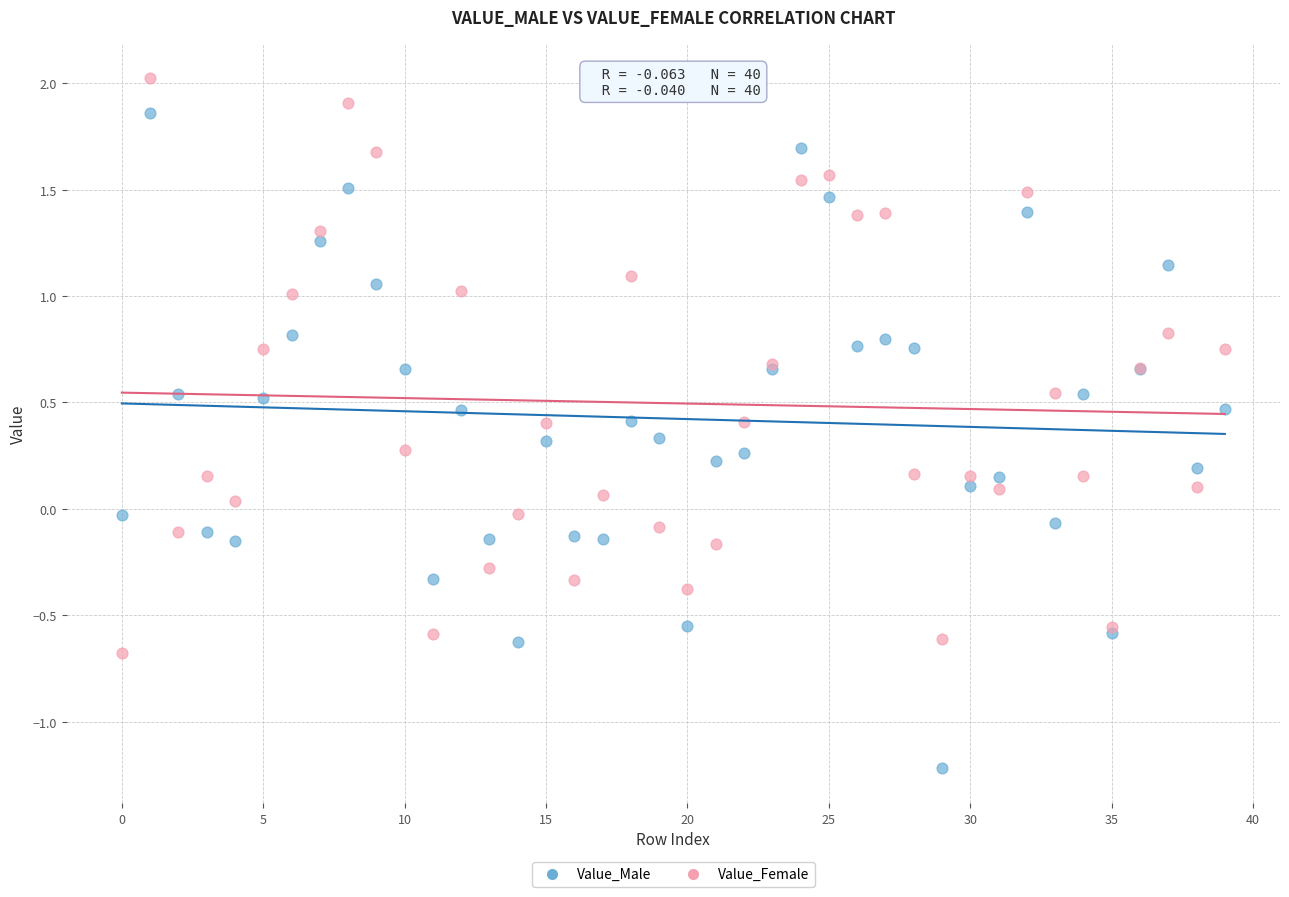

Which series reaches the minimum Y coordinate?

Value_Male